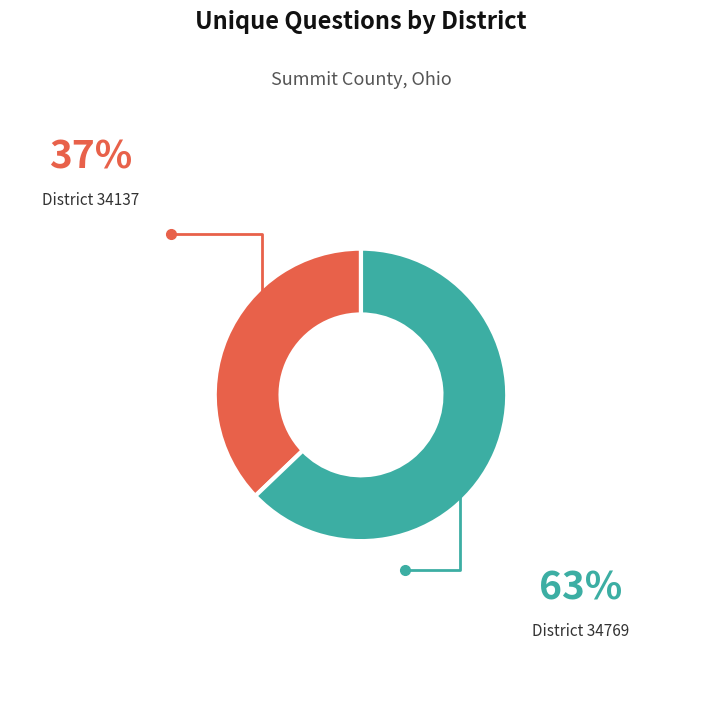

Is there a majority slice in this chart?

Yes